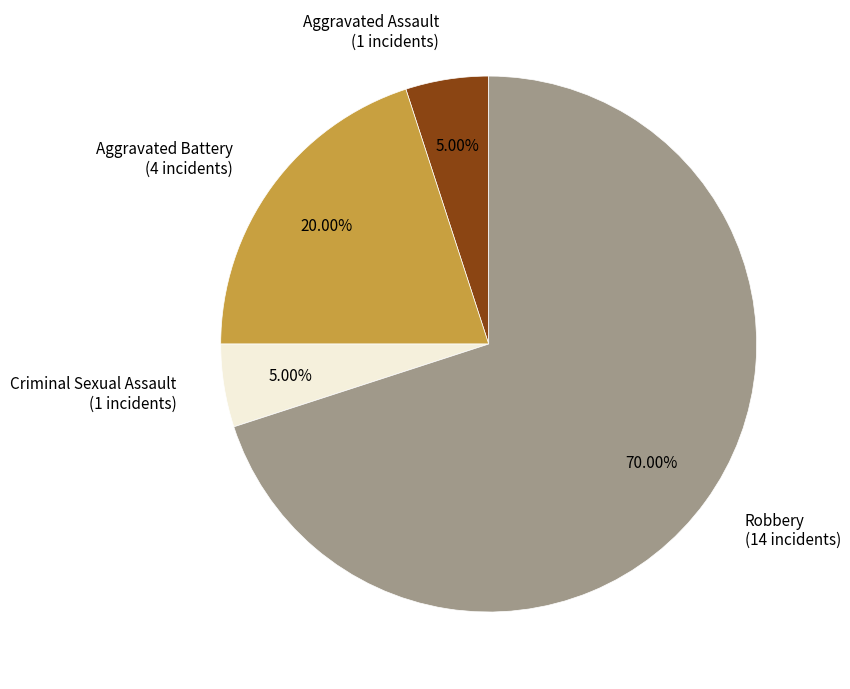

What is the total percentage of Aggravated Battery and Criminal Sexual Assault?

25.0%